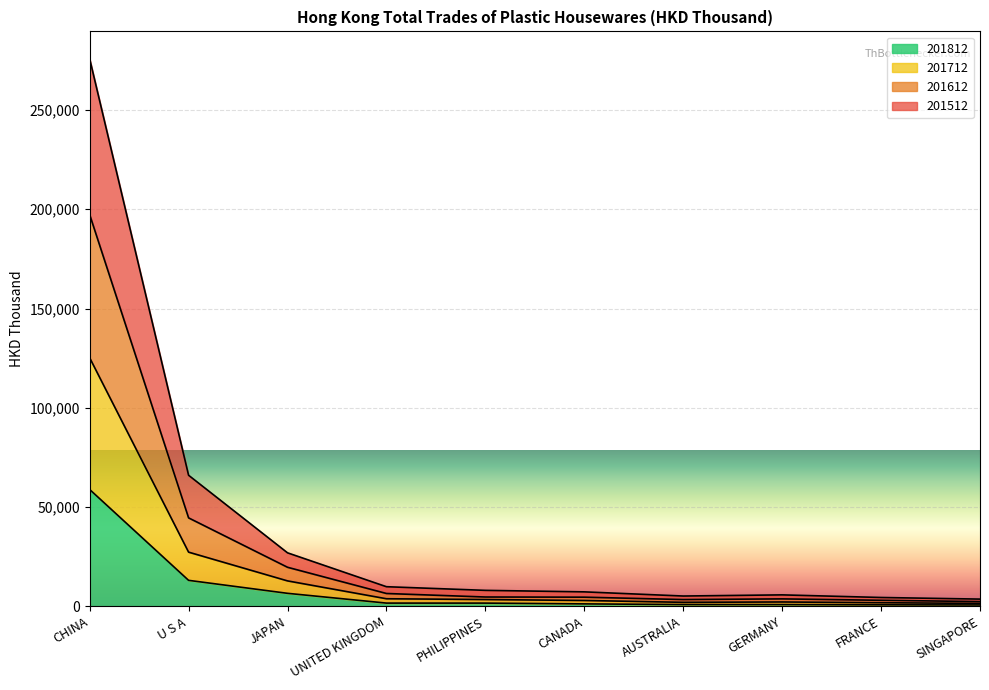

Count the number of data series in this chart.

4